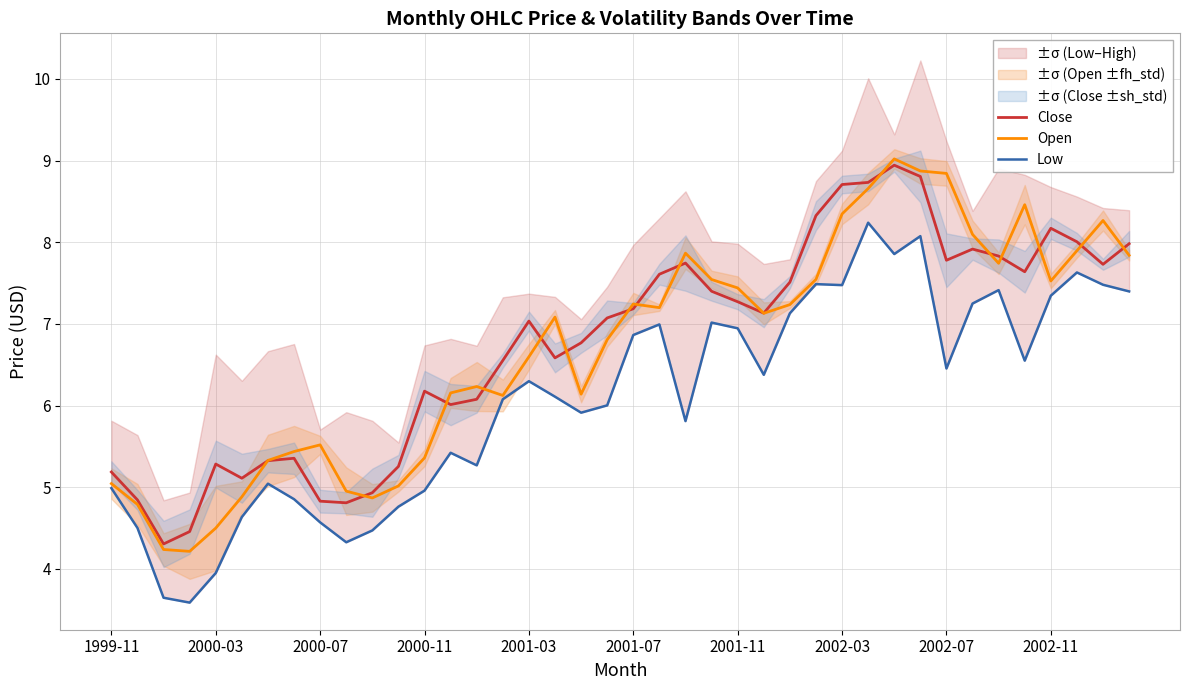

What is the value of the Low point at the 7th from the left?

5.0